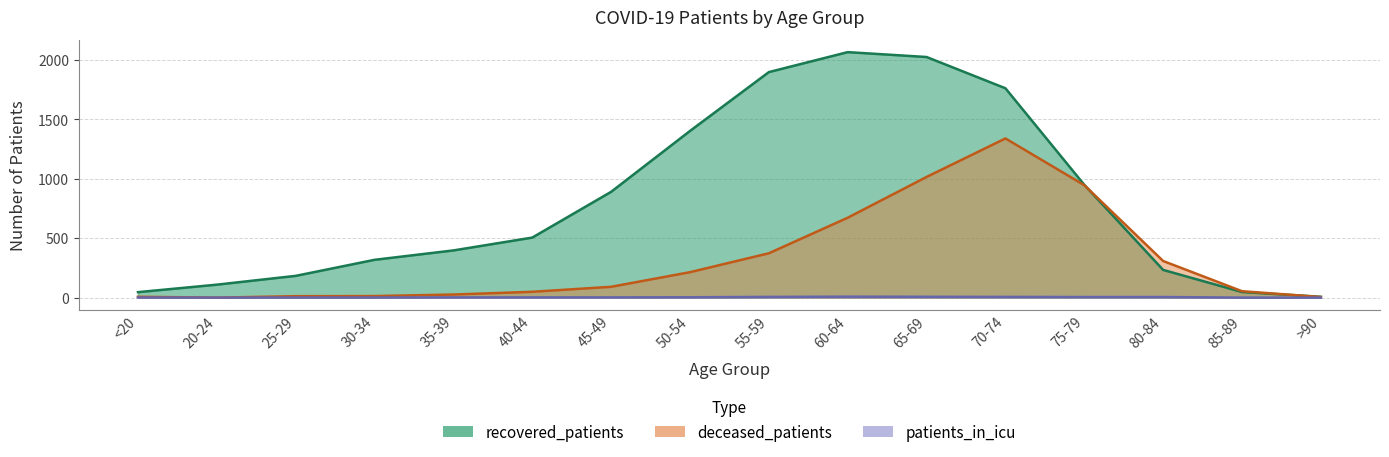

At 40-44, list the series in order from smallest to largest.

patients_in_icu, deceased_patients, recovered_patients